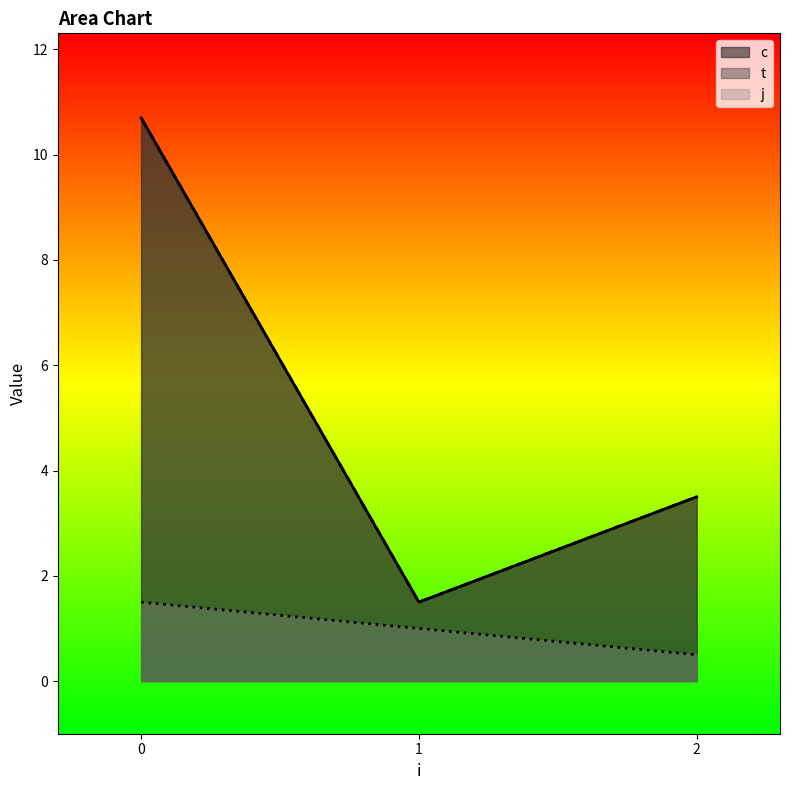

Which series has the largest range (max minus min)?

c